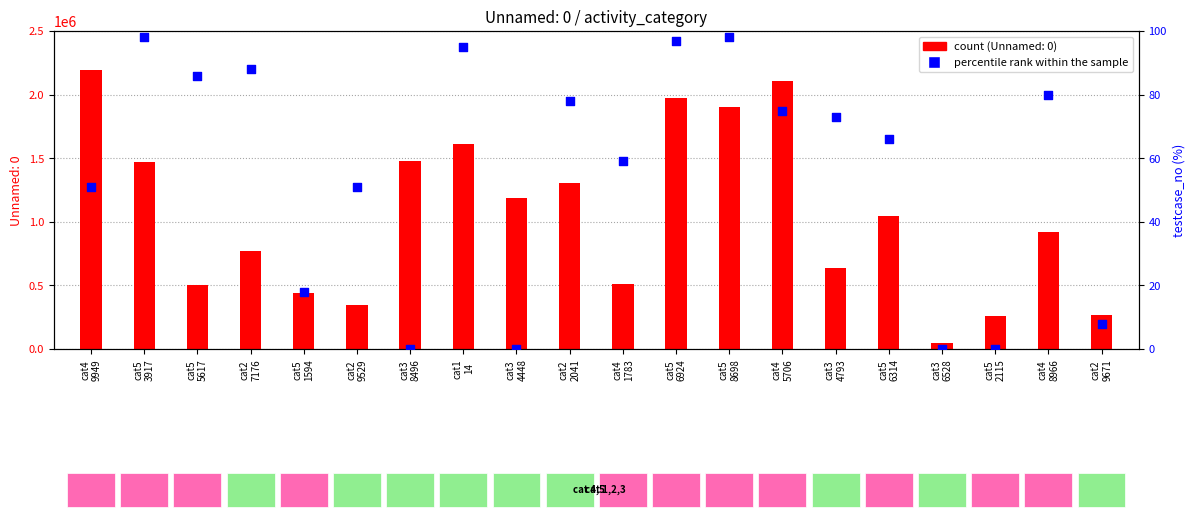

Which series has the largest Y range (max minus min)?

count